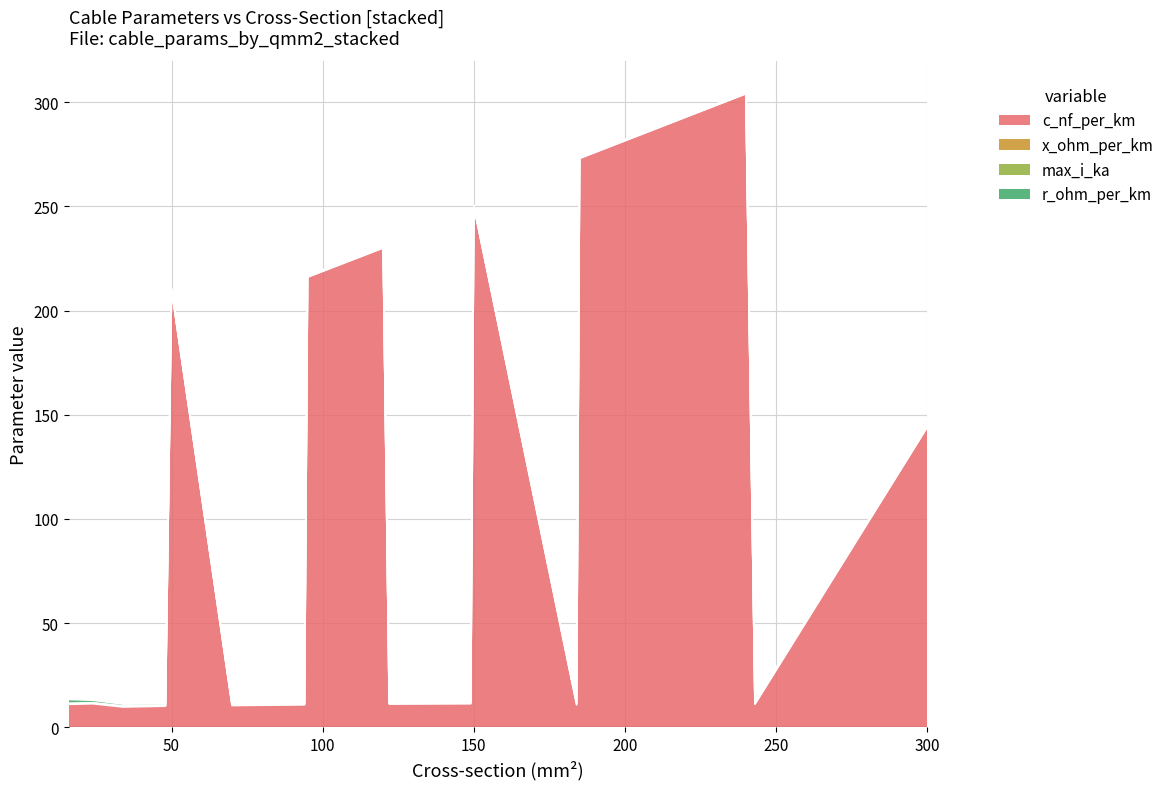

Does the chart have visible grid lines?

Yes